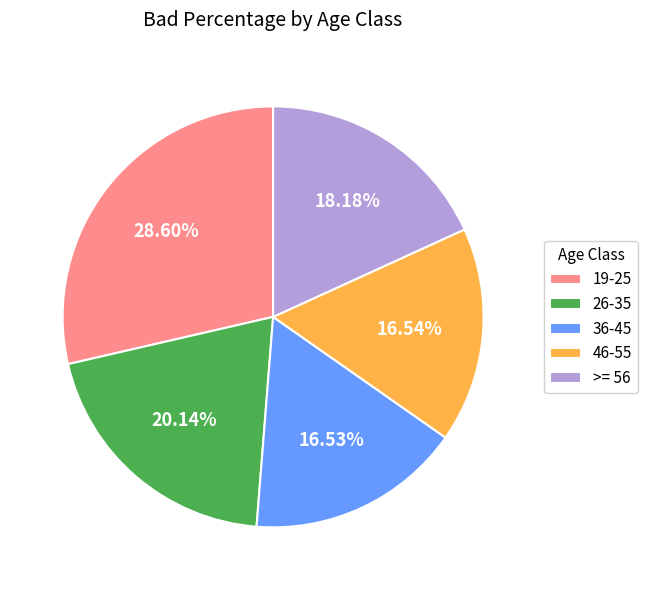

How many slices are in this pie chart?

5